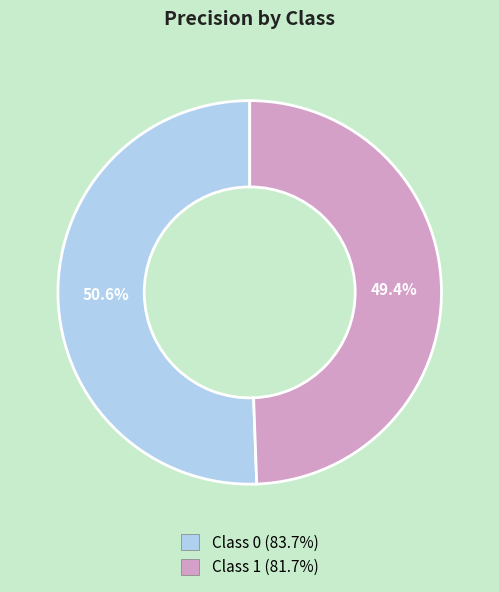

Is there any slice that represents more than half of the pie?

Yes